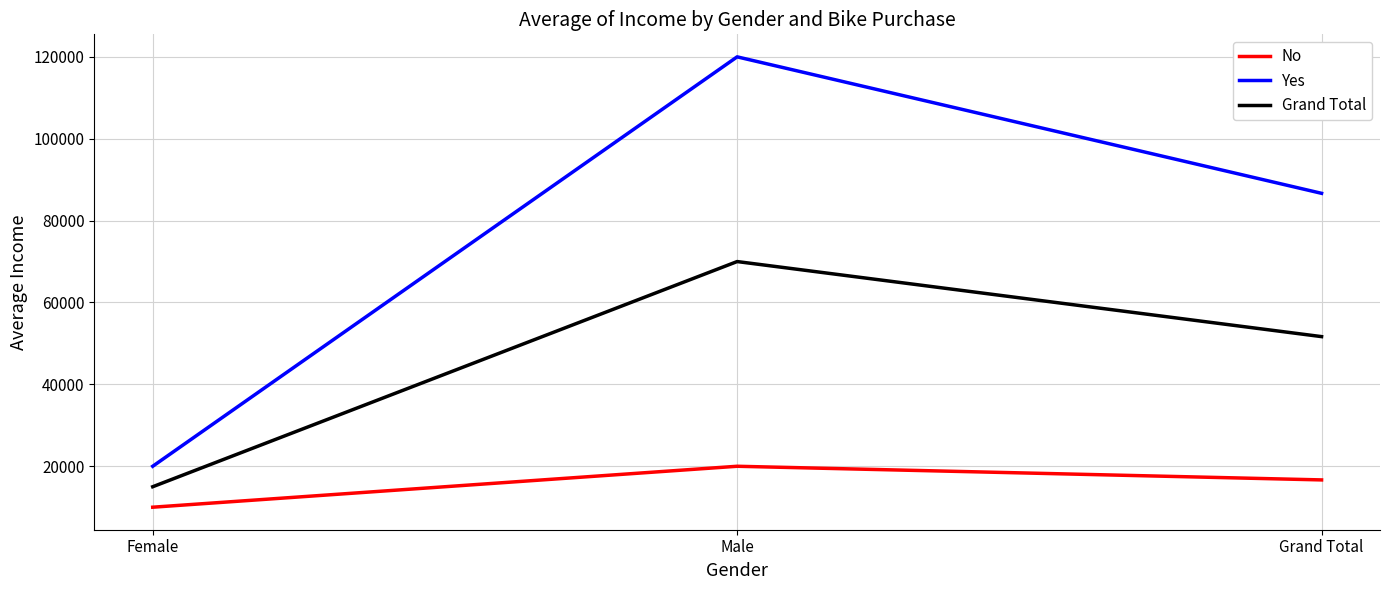

What is the smallest value displayed?

10000.0